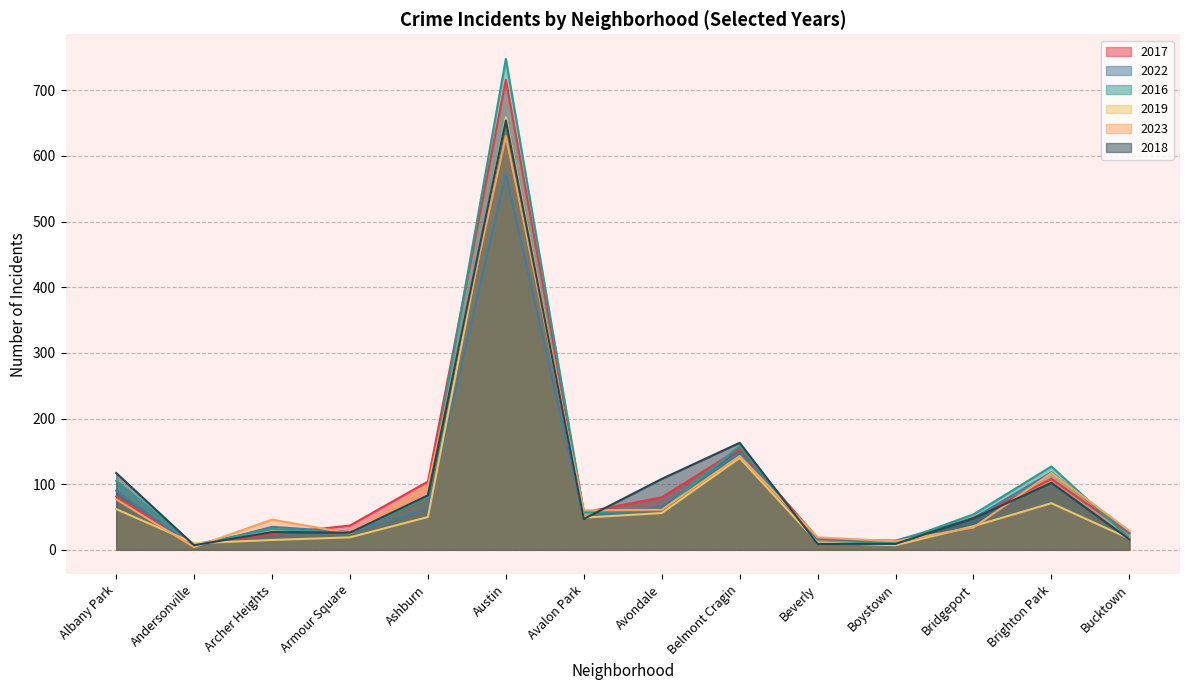

What position from the right is Armour Square?

11